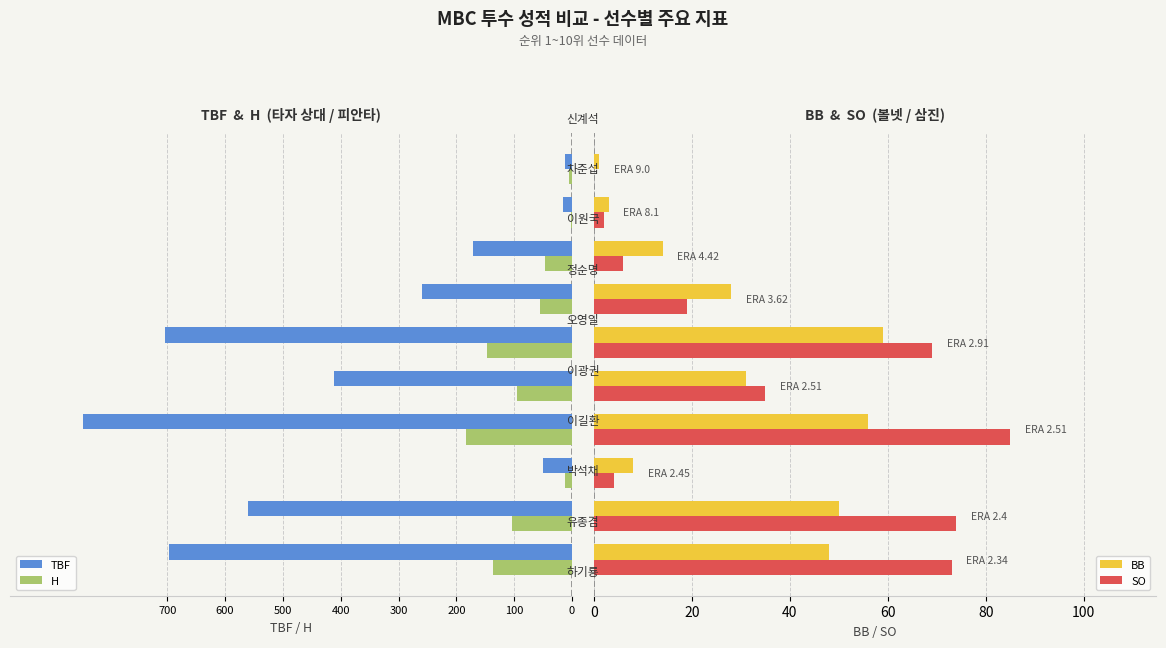

How many categories are shown in the chart?

10